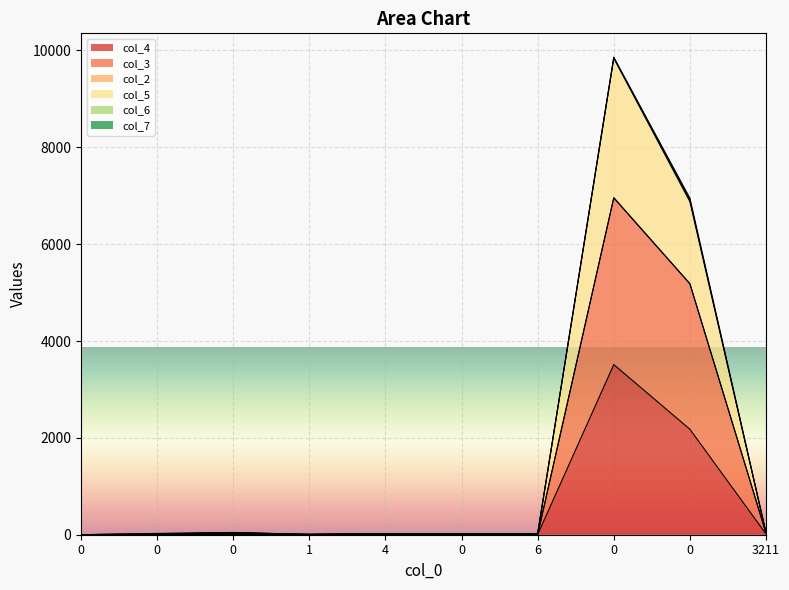

The value of col_3 at 4 is 4. True or false?

False